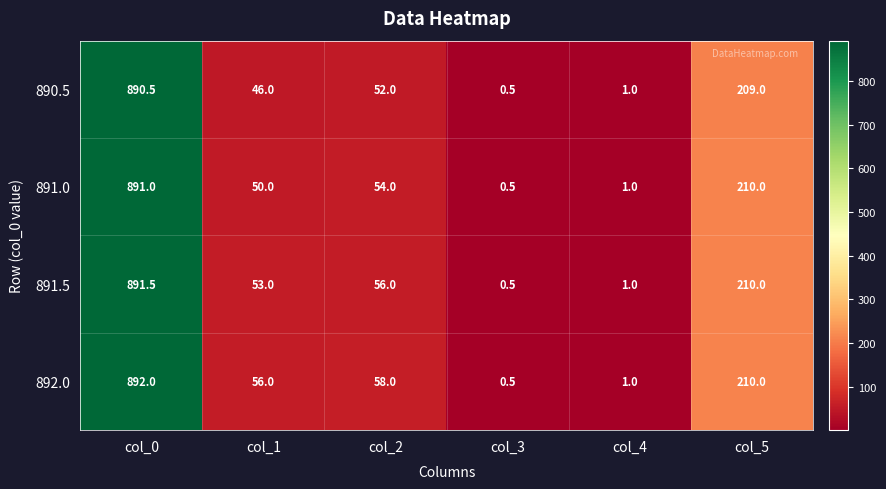

Reading left to right, what are all the values shown in this chart?

890.5: col_0=890.5	col_1=46.0	col_2=52.0	col_3=0.5	col_4=1.0	col_5=209.0
891.0: col_0=891.0	col_1=50.0	col_2=54.0	col_3=0.5	col_4=1.0	col_5=210.0
891.5: col_0=891.5	col_1=53.0	col_2=56.0	col_3=0.5	col_4=1.0	col_5=210.0
892.0: col_0=892.0	col_1=56.0	col_2=58.0	col_3=0.5	col_4=1.0	col_5=210.0